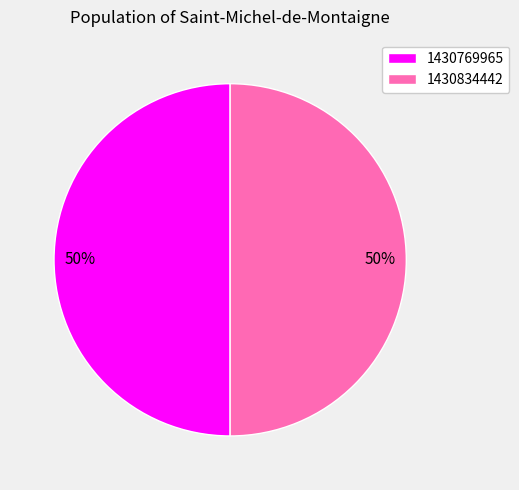

The 1430769965 slice represents 59% of the pie. True or false?

False